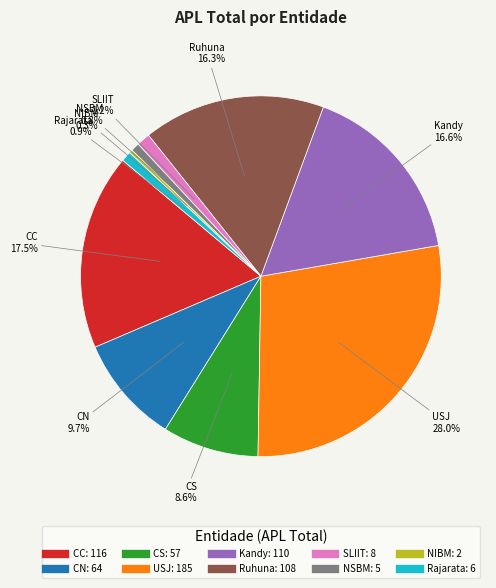

Count the number of slices in the pie.

10